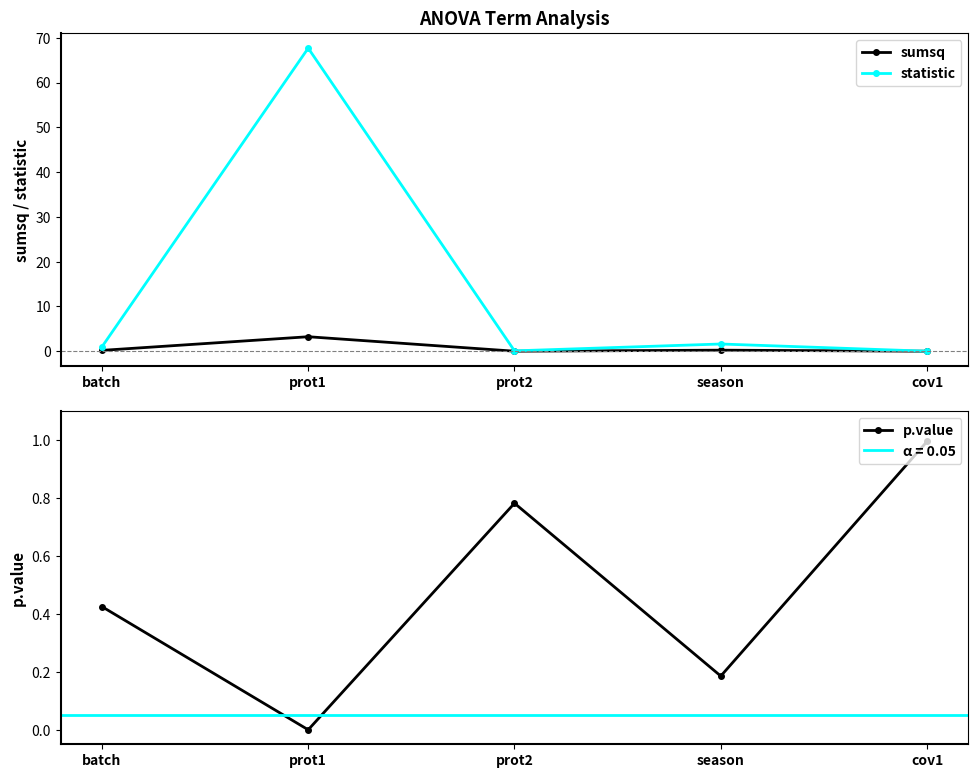

What is the greatest value displayed?

67.7